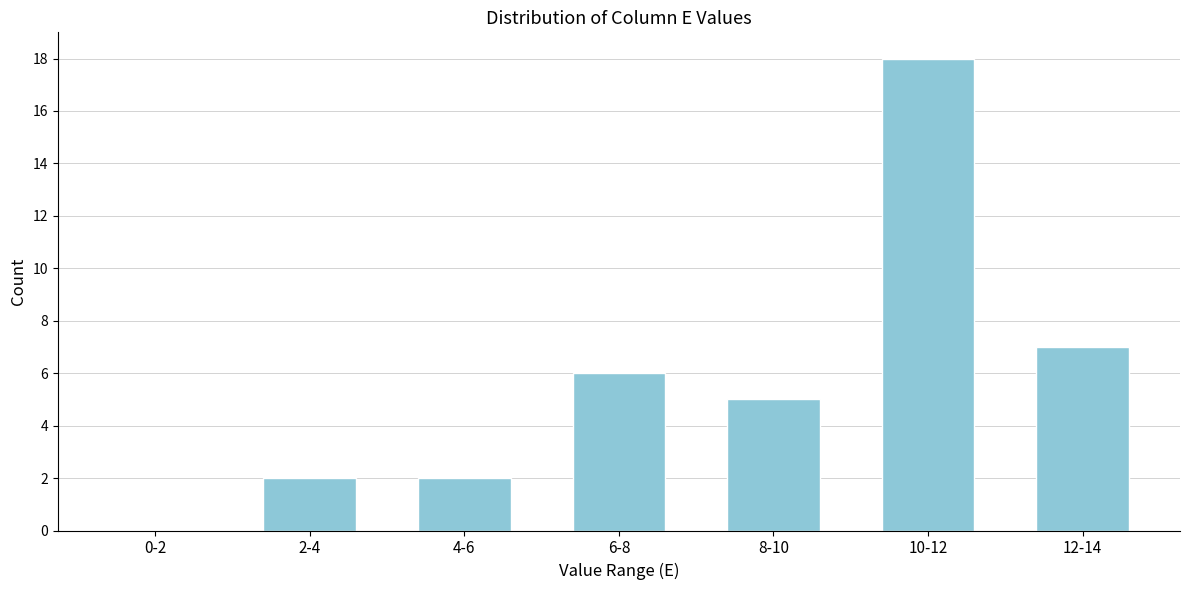

Reading left to right, transcribe all the data shown in this chart.

0-2=0	2-4=2	4-6=2	6-8=6	8-10=5	10-12=18	12-14=7